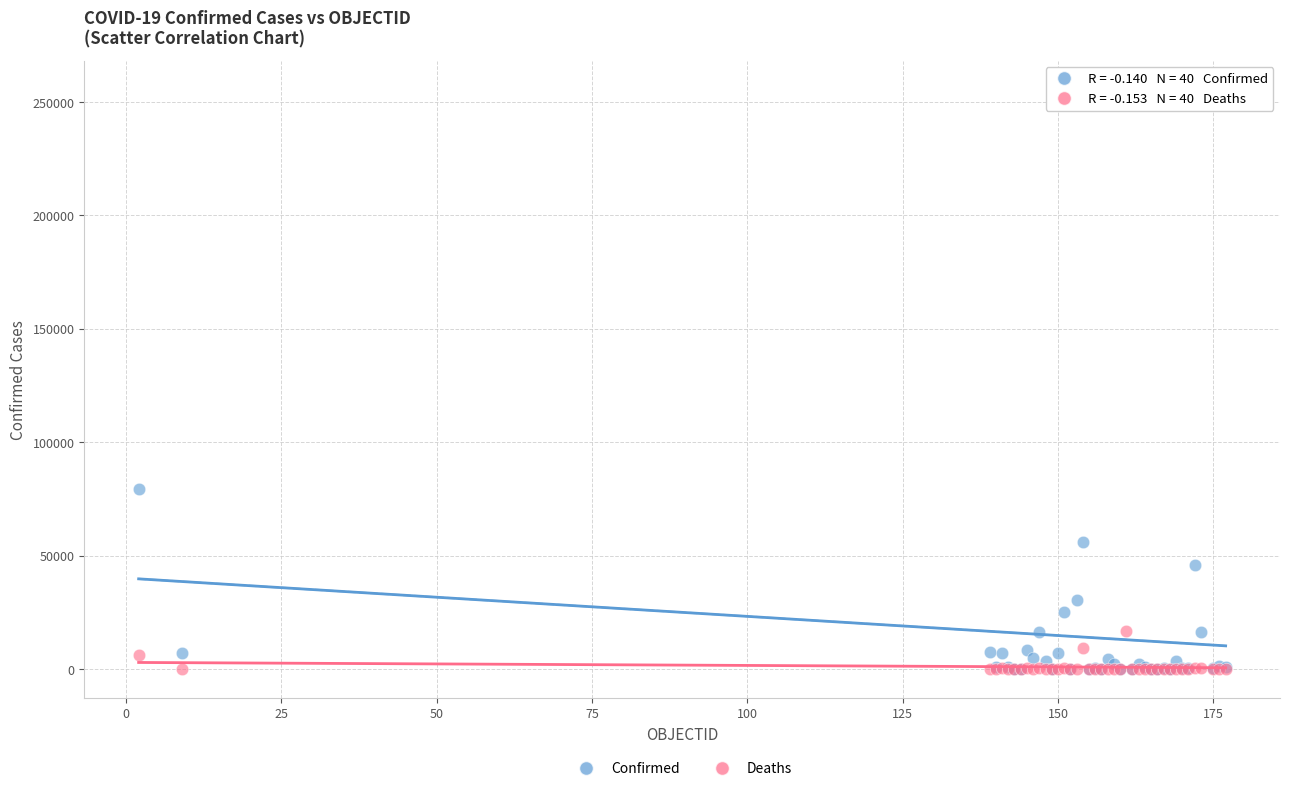

Which series contains the highest Y value?

Confirmed